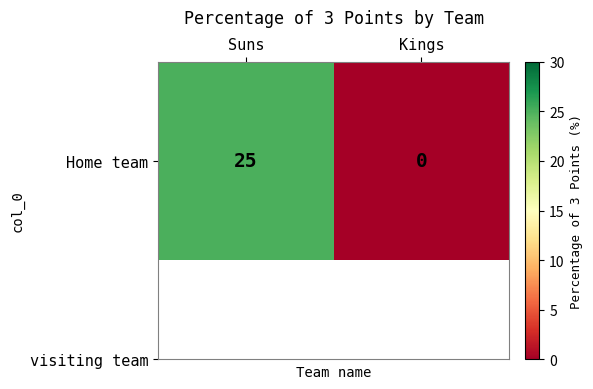

The chart shows a value of 0 at Kings. True or false?

True